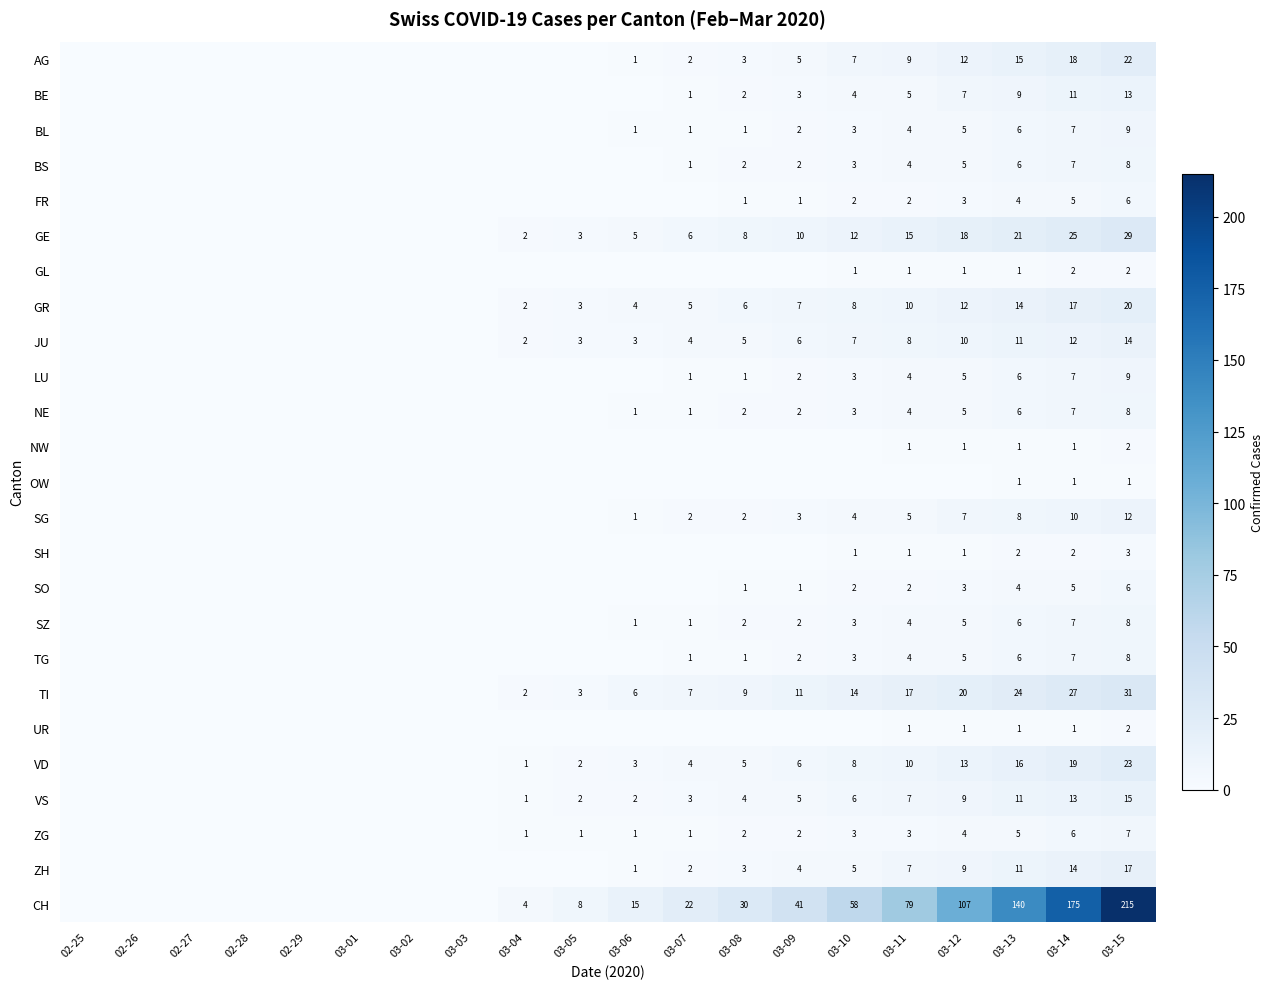

What is the sum of the BS values at 03-11 and 03-15?

12